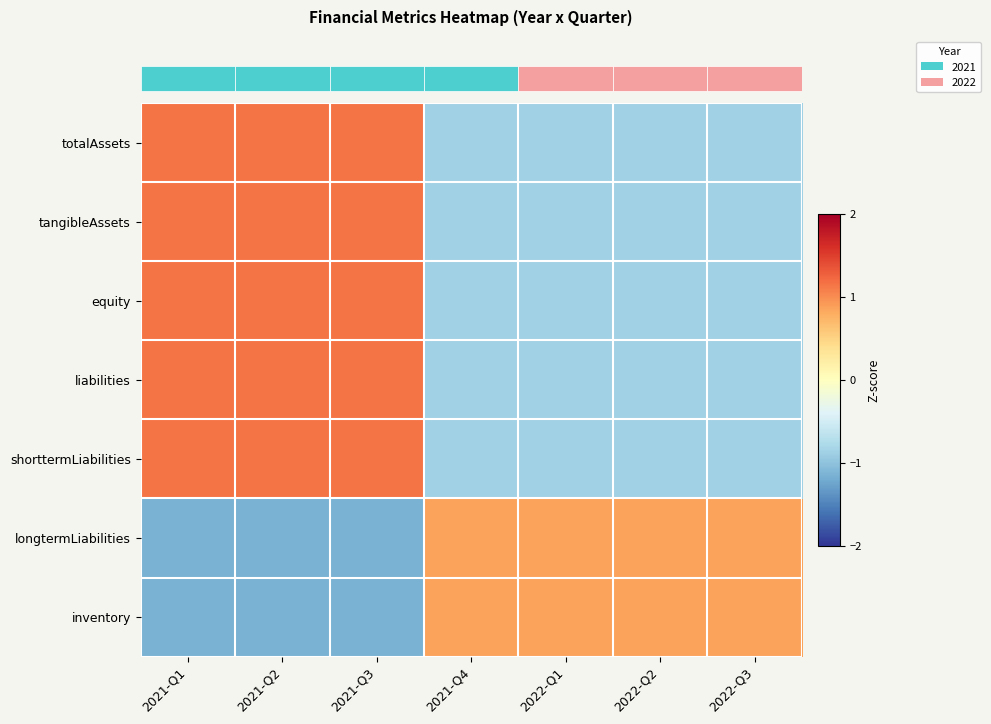

Reading right to left, list all the values displayed in this chart.

row_0: 2022-Q3=-0.9	2022-Q2=-0.9	2022-Q1=-0.9	2021-Q4=-0.9	2021-Q3=1.2	2021-Q2=1.2	2021-Q1=1.2
row_1: 2022-Q3=-0.9	2022-Q2=-0.9	2022-Q1=-0.9	2021-Q4=-0.9	2021-Q3=1.2	2021-Q2=1.2	2021-Q1=1.2
row_2: 2022-Q3=-0.9	2022-Q2=-0.9	2022-Q1=-0.9	2021-Q4=-0.9	2021-Q3=1.2	2021-Q2=1.2	2021-Q1=1.2
row_3: 2022-Q3=-0.9	2022-Q2=-0.9	2022-Q1=-0.9	2021-Q4=-0.9	2021-Q3=1.2	2021-Q2=1.2	2021-Q1=1.2
row_4: 2022-Q3=-0.9	2022-Q2=-0.9	2022-Q1=-0.9	2021-Q4=-0.9	2021-Q3=1.2	2021-Q2=1.2	2021-Q1=1.2
row_5: 2022-Q3=0.9	2022-Q2=0.9	2022-Q1=0.9	2021-Q4=0.9	2021-Q3=-1.2	2021-Q2=-1.2	2021-Q1=-1.2
row_6: 2022-Q3=0.9	2022-Q2=0.9	2022-Q1=0.9	2021-Q4=0.9	2021-Q3=-1.2	2021-Q2=-1.2	2021-Q1=-1.2